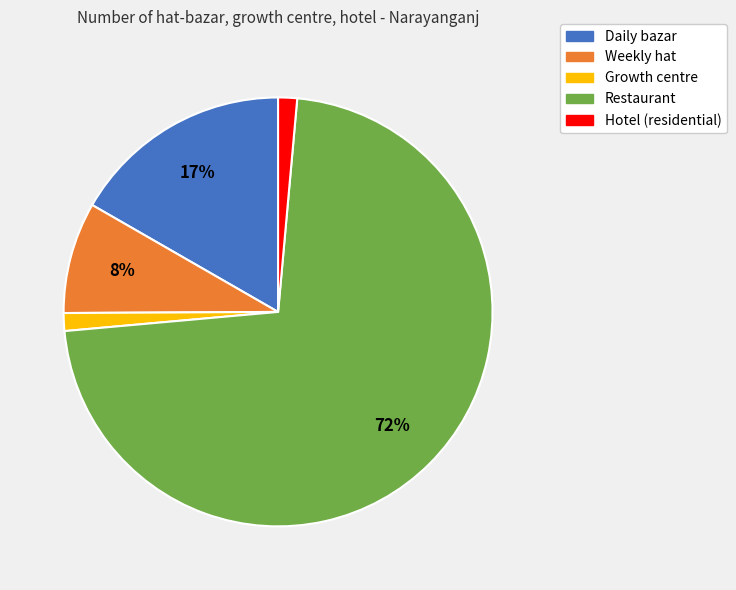

Is it true that Weekly hat is 8% of the pie?

True